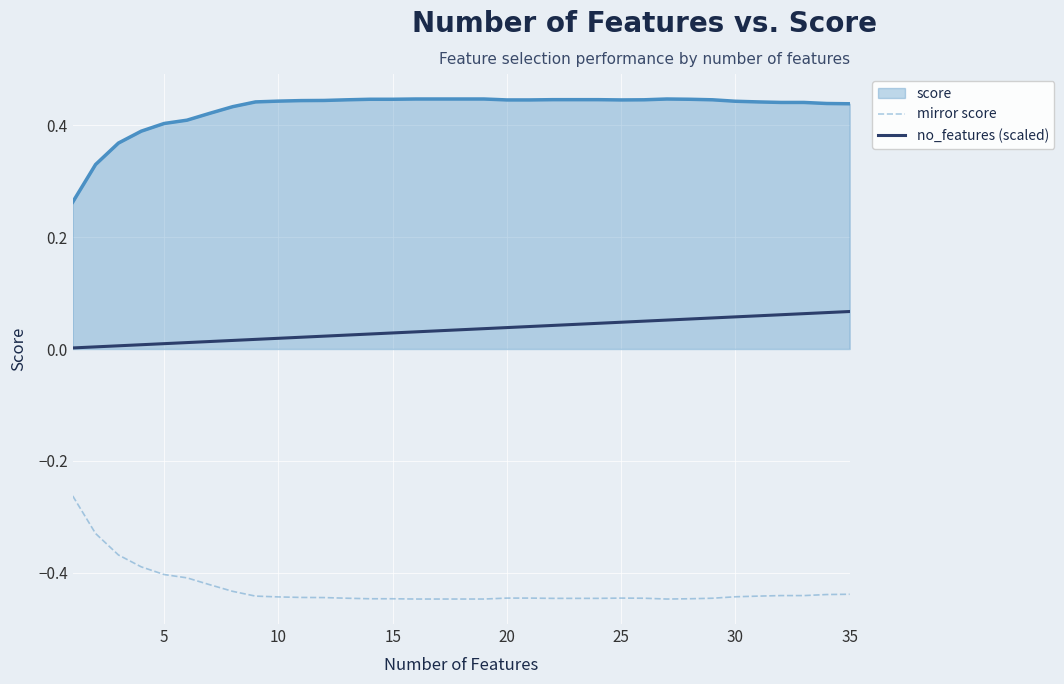

What are all the series names shown in the legend?

score, mirror score, no_features (scaled)